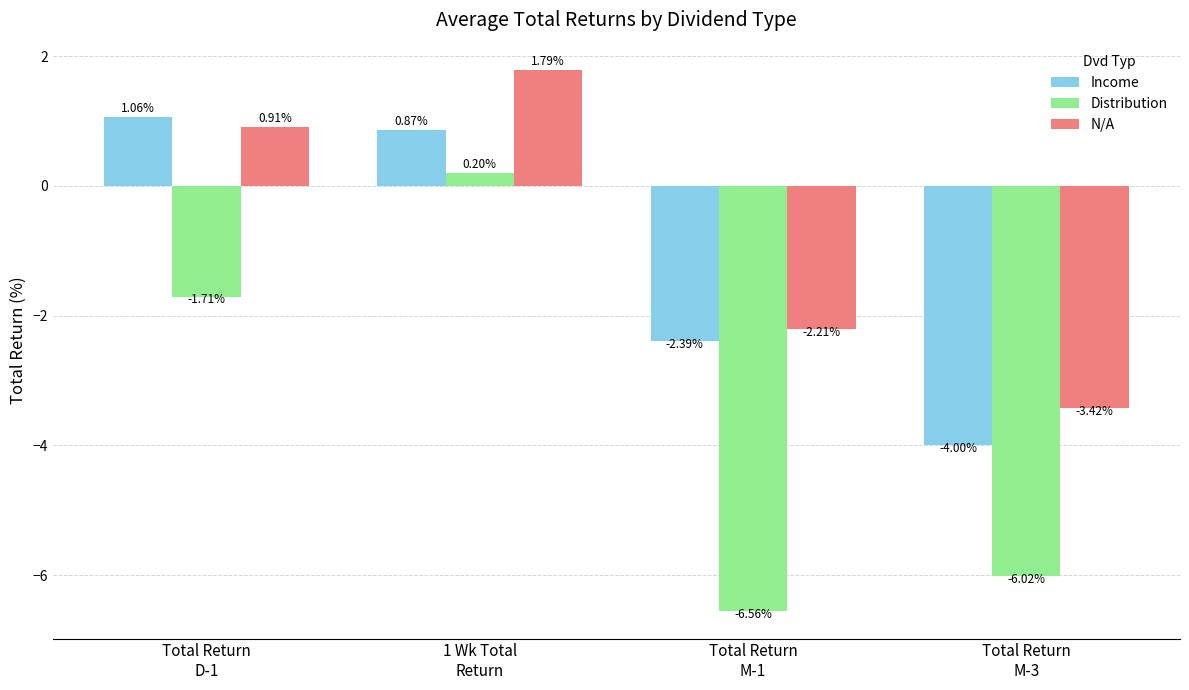

What is the average value of the Income series?

-1.1